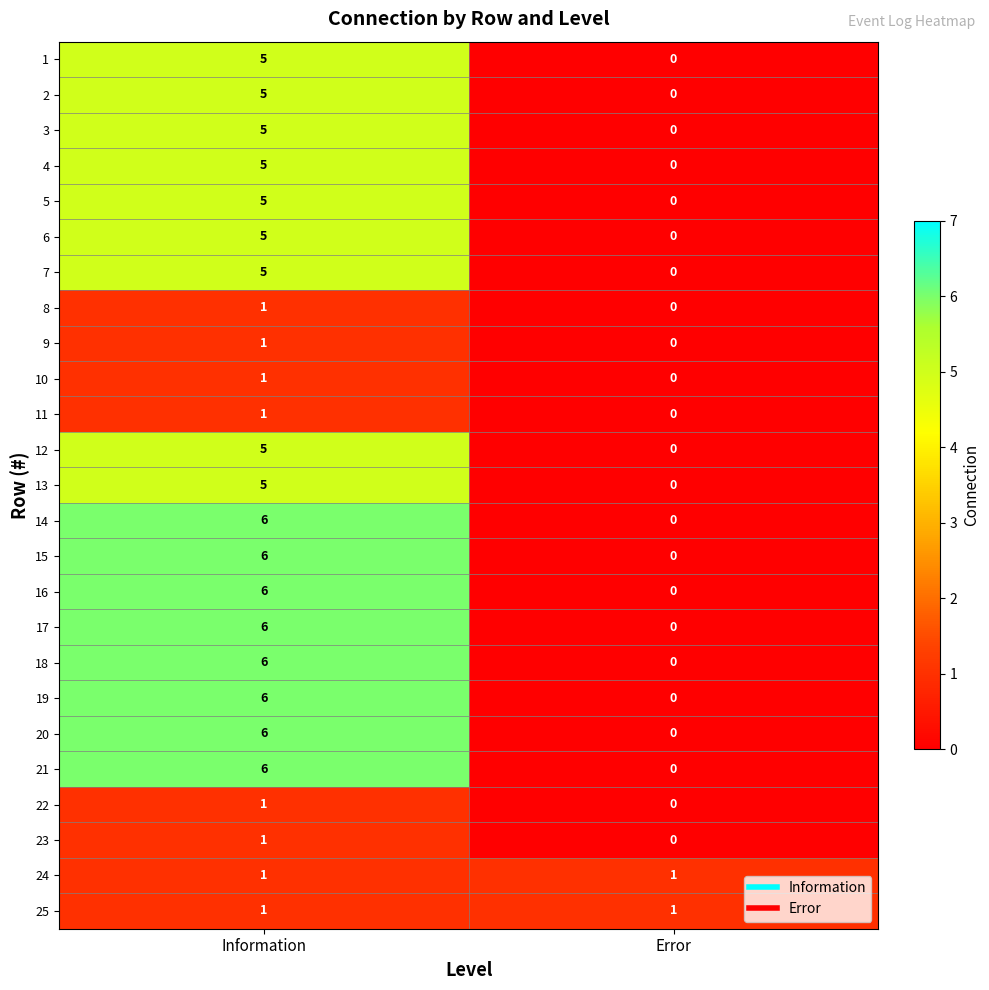

What is the difference between the maximum and minimum values in the 19 series?

6